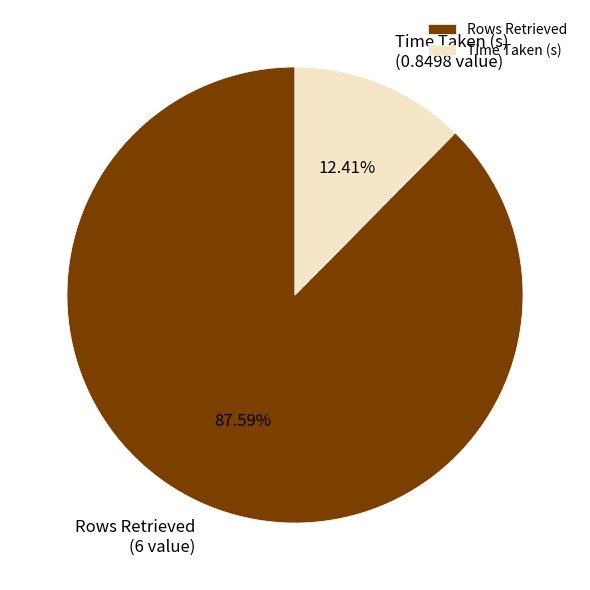

Which slice is the smallest?

Time Taken (s)